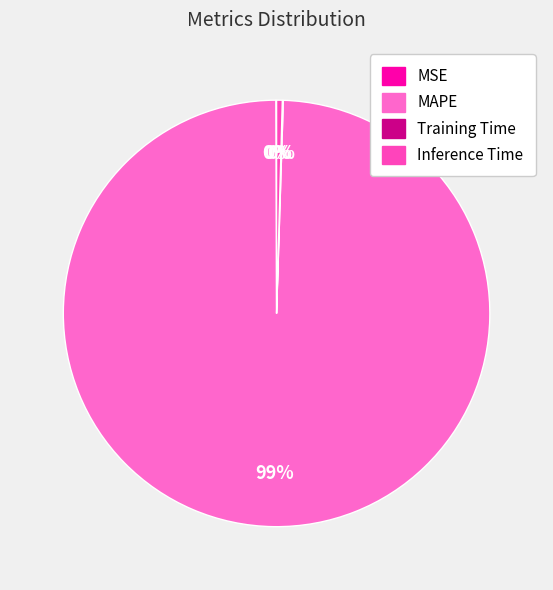

Which slice is the largest?

MAPE